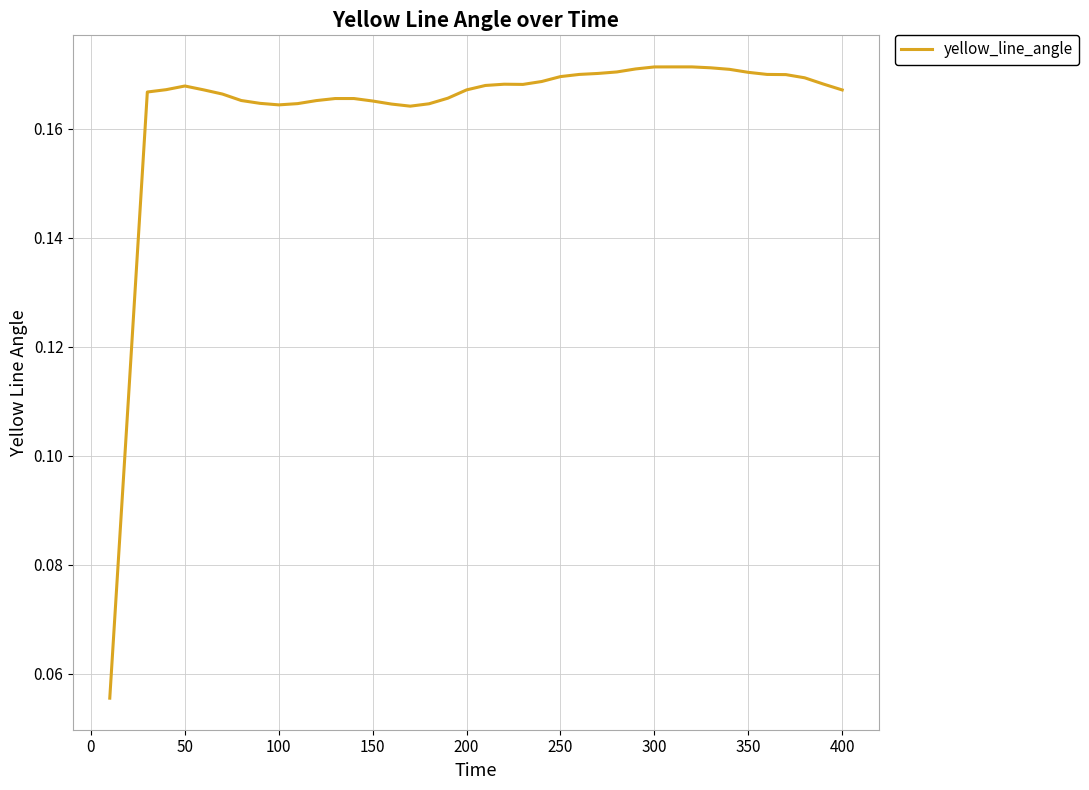

Does the chart have visible grid lines?

Yes